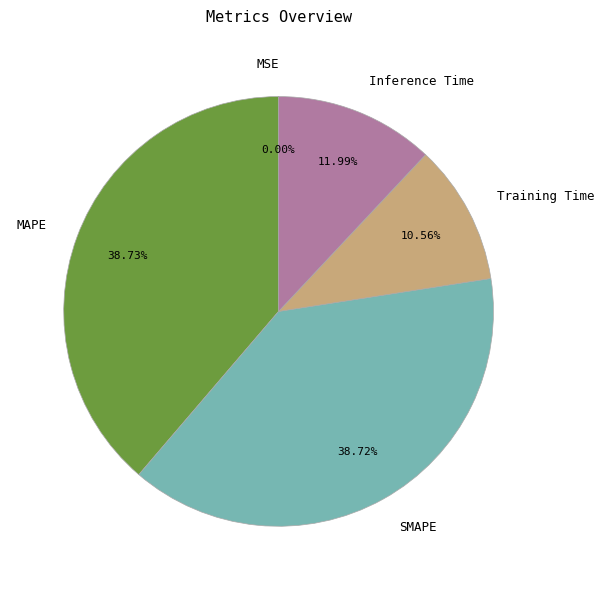

Does any single category account for the majority?

No